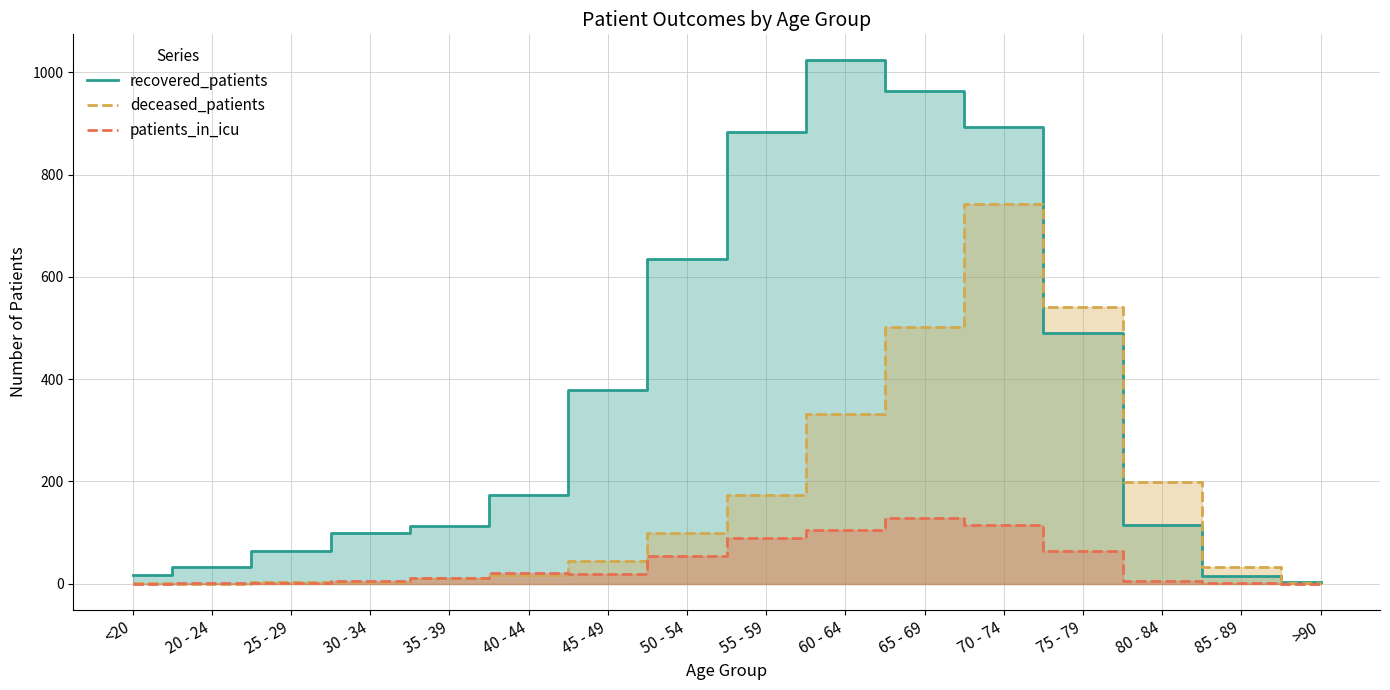

How many intersections are there between deceased_patients and recovered_patients?

2